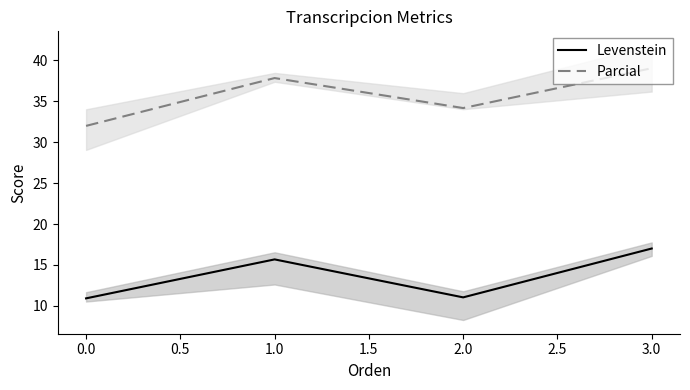

What is the average value of the Levenstein series?

13.7